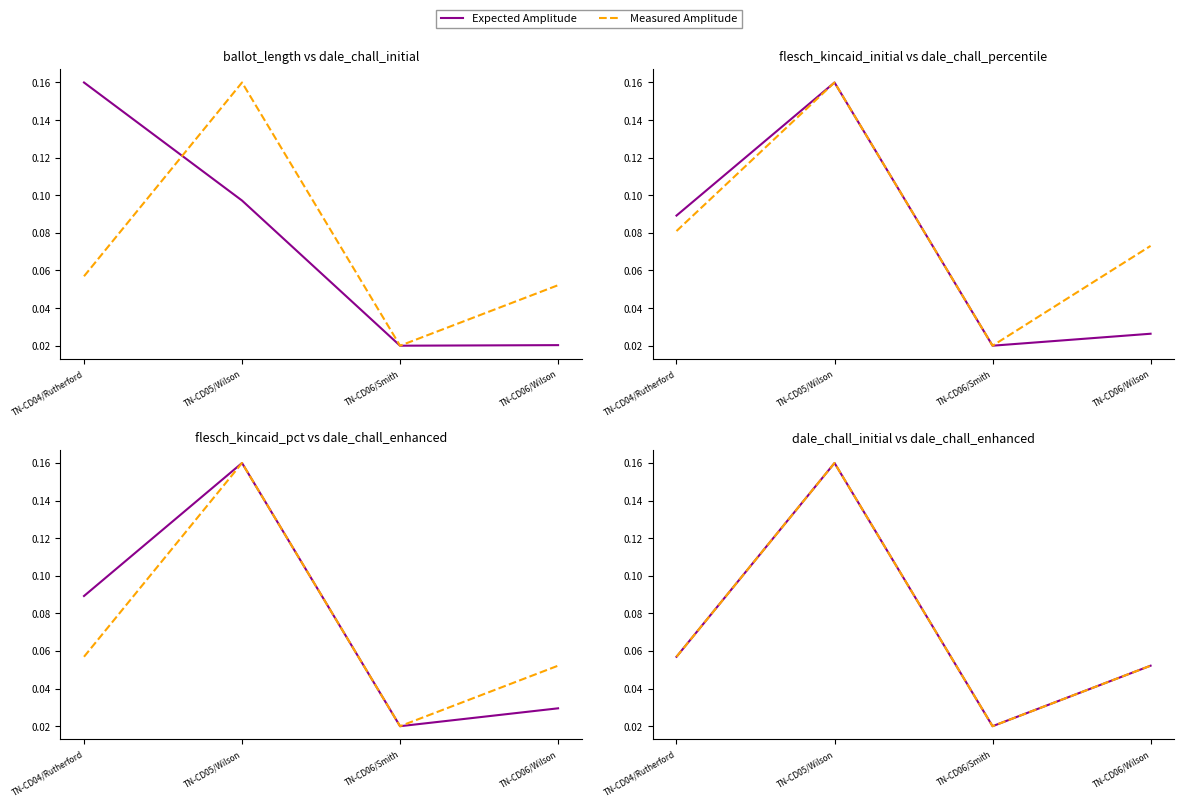

Rank the series at TN-CD05/Wilson from highest to lowest value.

flesch_kincaid_initial, dale_chall_initial, dale_chall_enhanced, flesch_kincaid_percentile_initial, dale_chall_percentile_initial, ballot_length